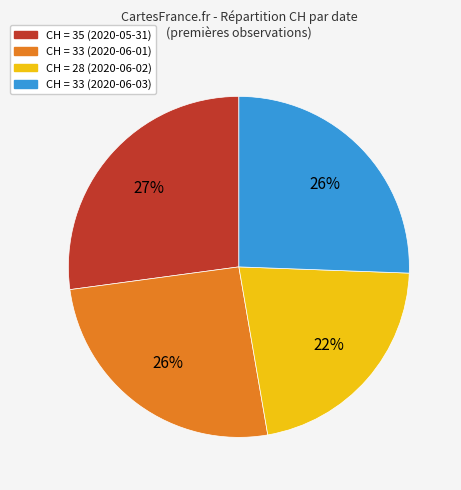

Is there any slice that represents more than half of the pie?

No